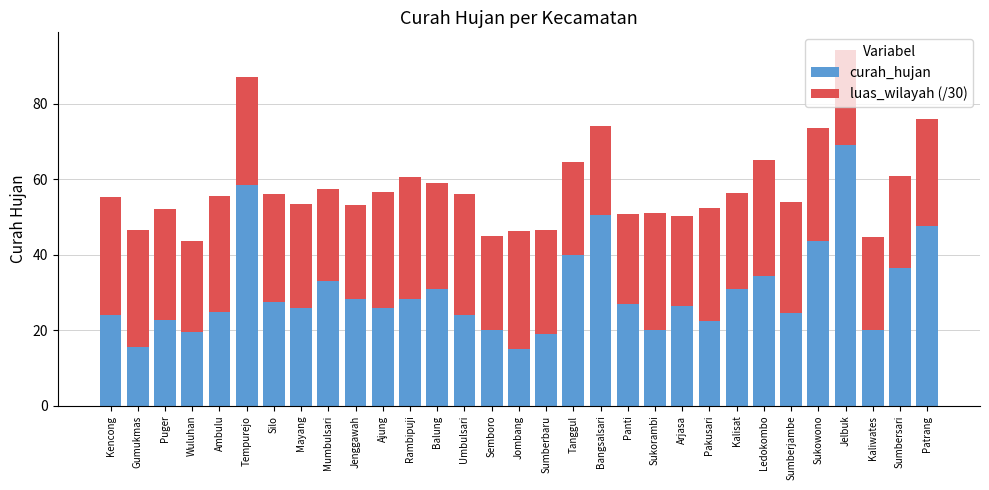

How many categories are shown in the chart?

31